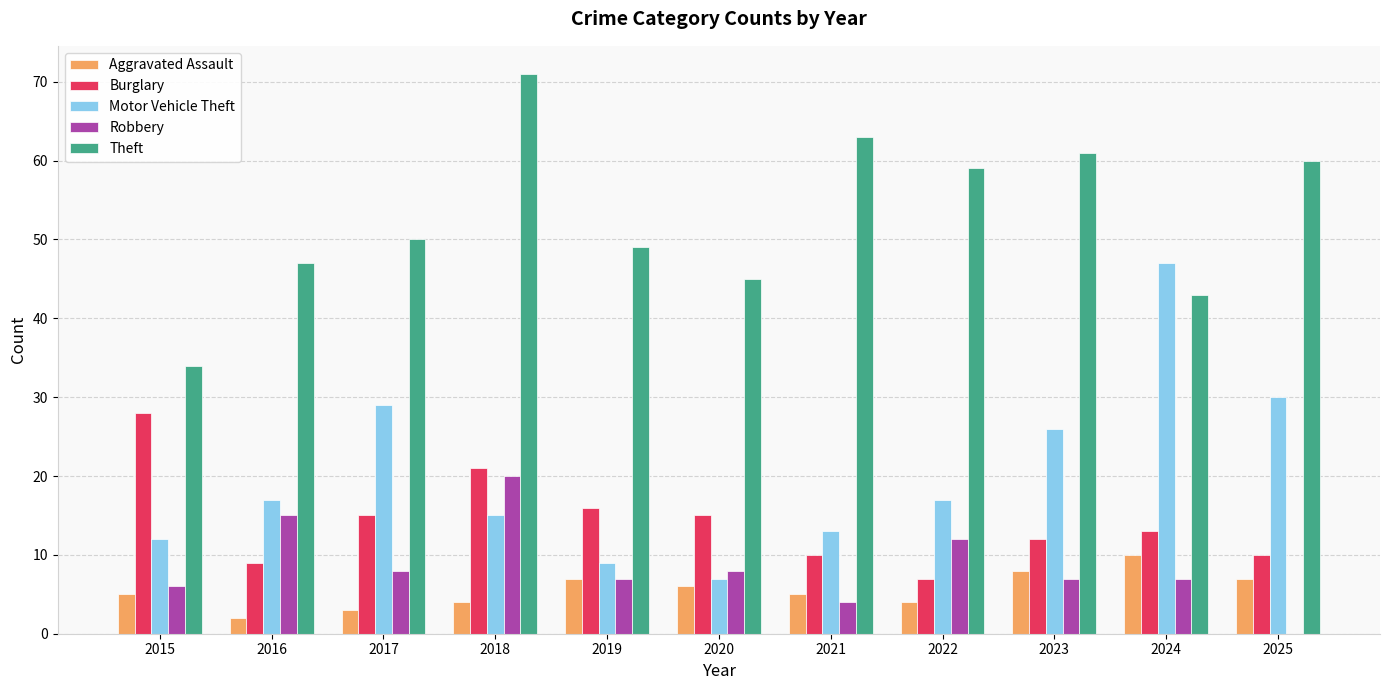

What is the average value of the Robbery series?

9